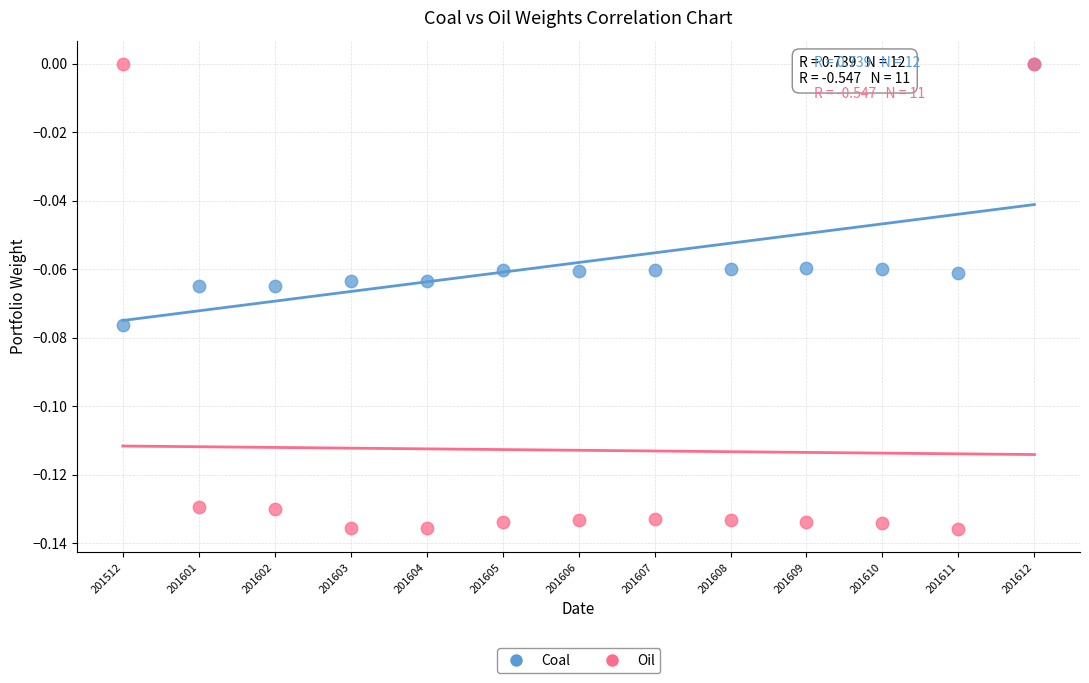

Which series contains the lowest Y value?

Oil